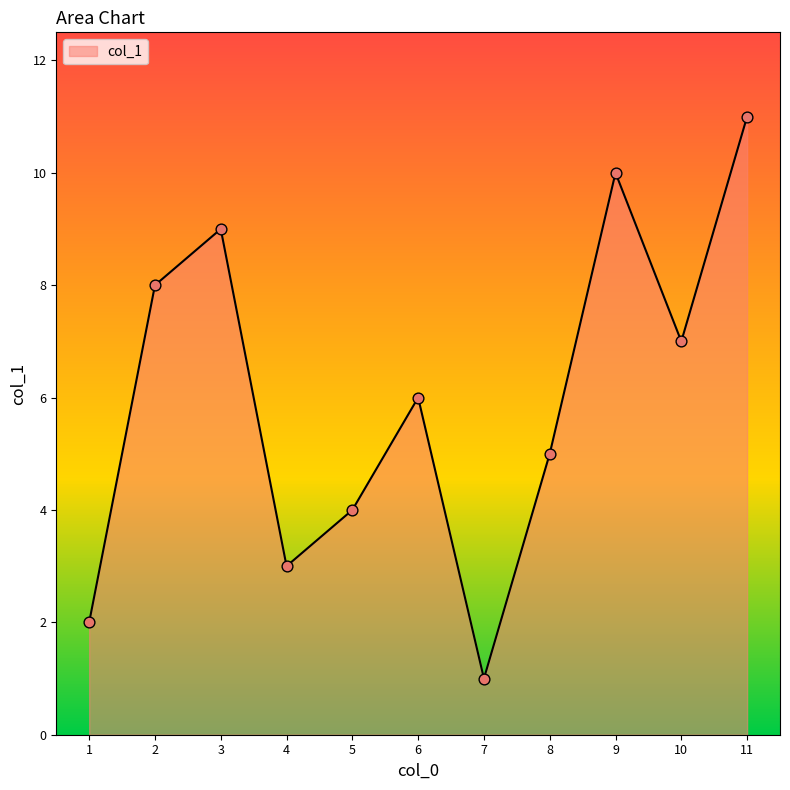

Which has a higher value, 11 or 9?

11